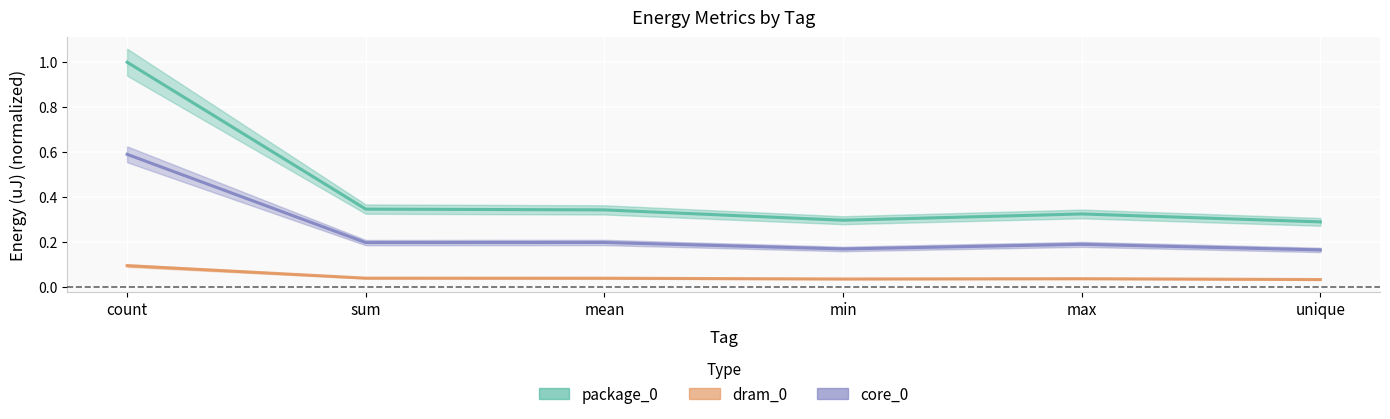

Which series has the largest total across all categories?

package_0